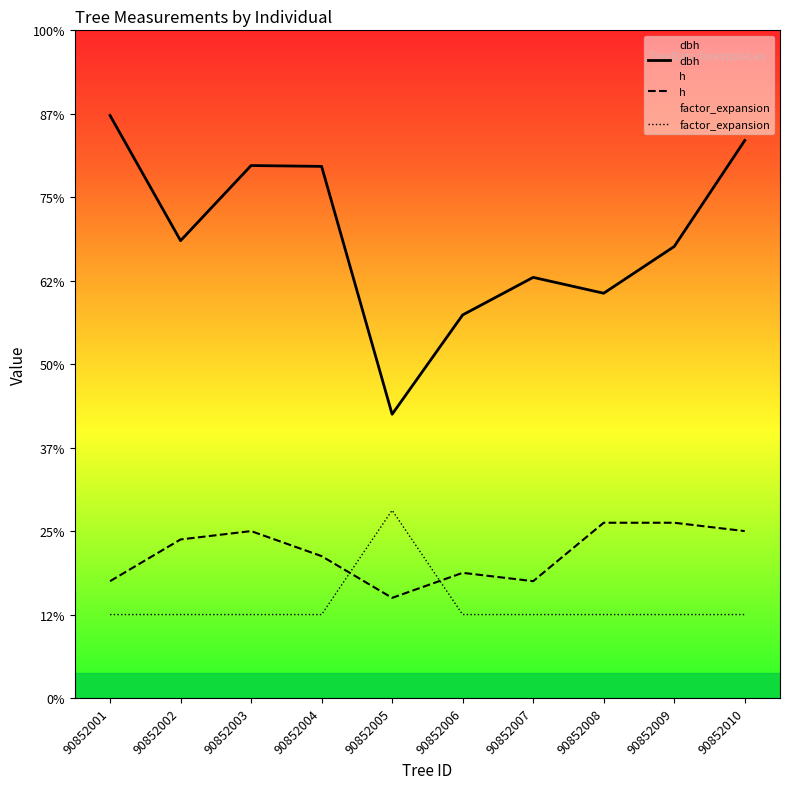

Which label corresponds to the smallest value in the chart?

90852001